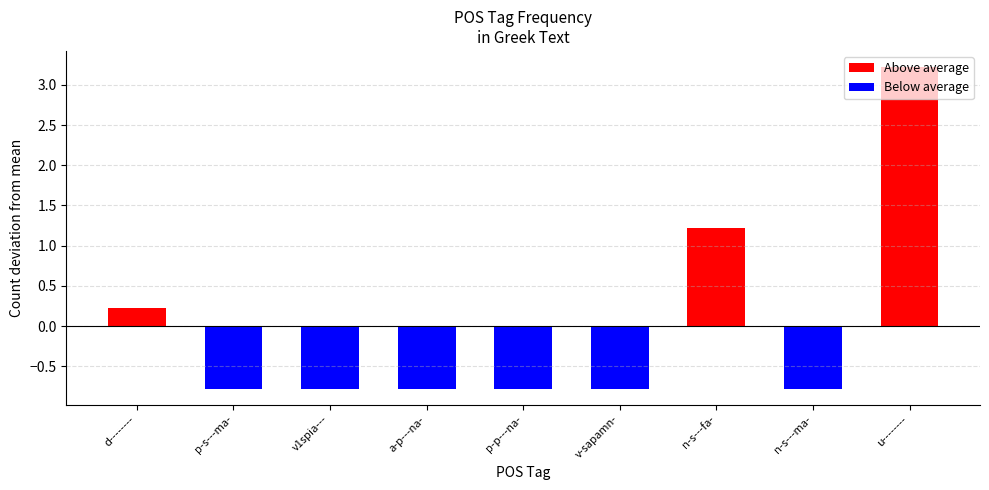

Between u-------- and v1spia---, which is larger?

u--------